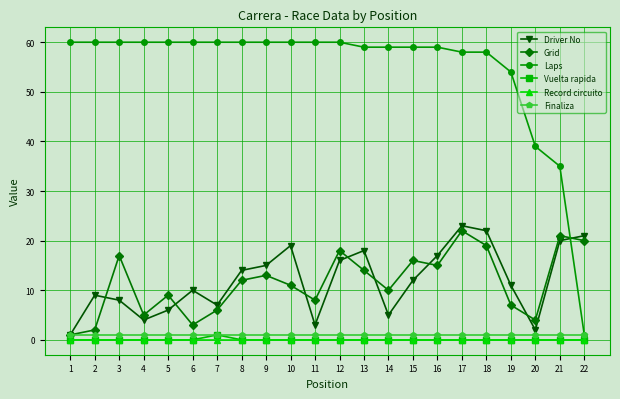

At how many categories does at least one series exceed 19?

22